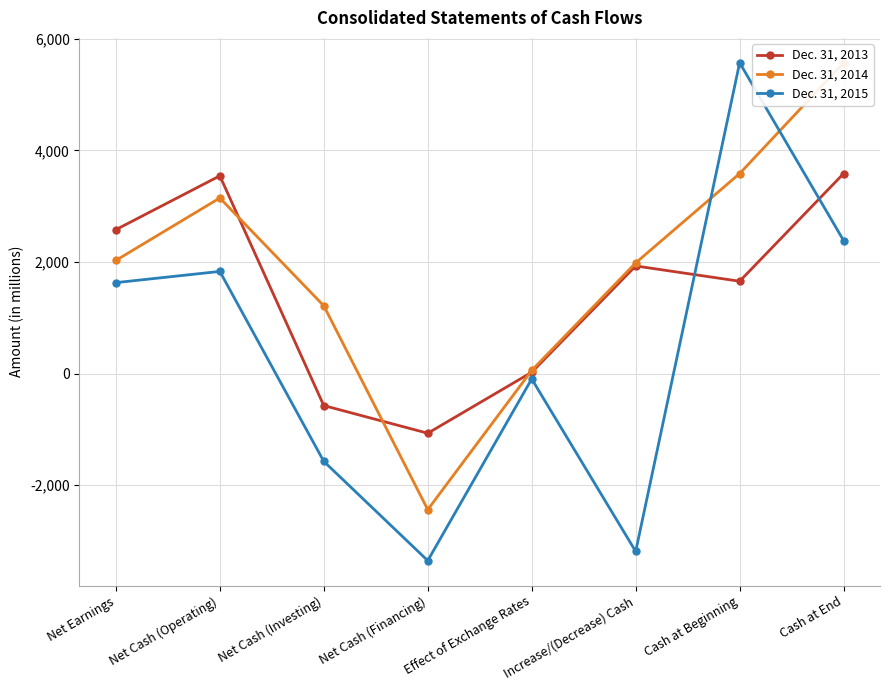

The Dec. 31, 2013 series shows 1365 at Net Cash (Operating). True or false?

False